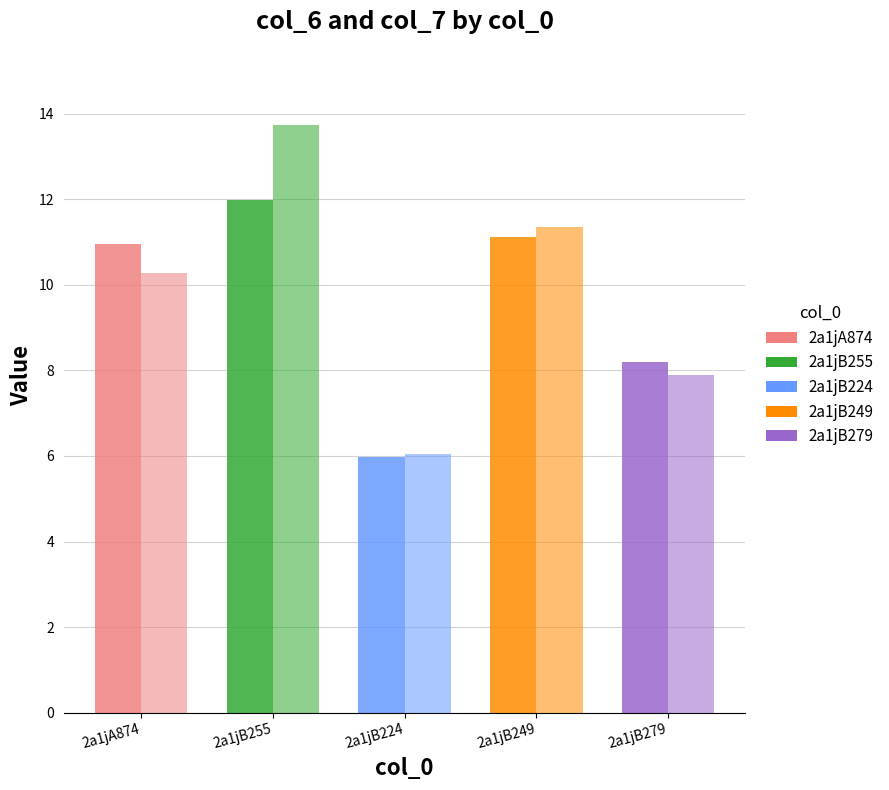

The col_7 series shows 19.9 at 2a1jB255. True or false?

False